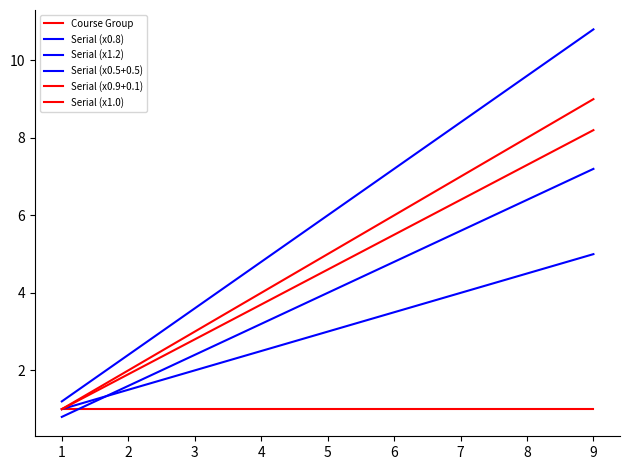

Count the number of categories in the chart.

9